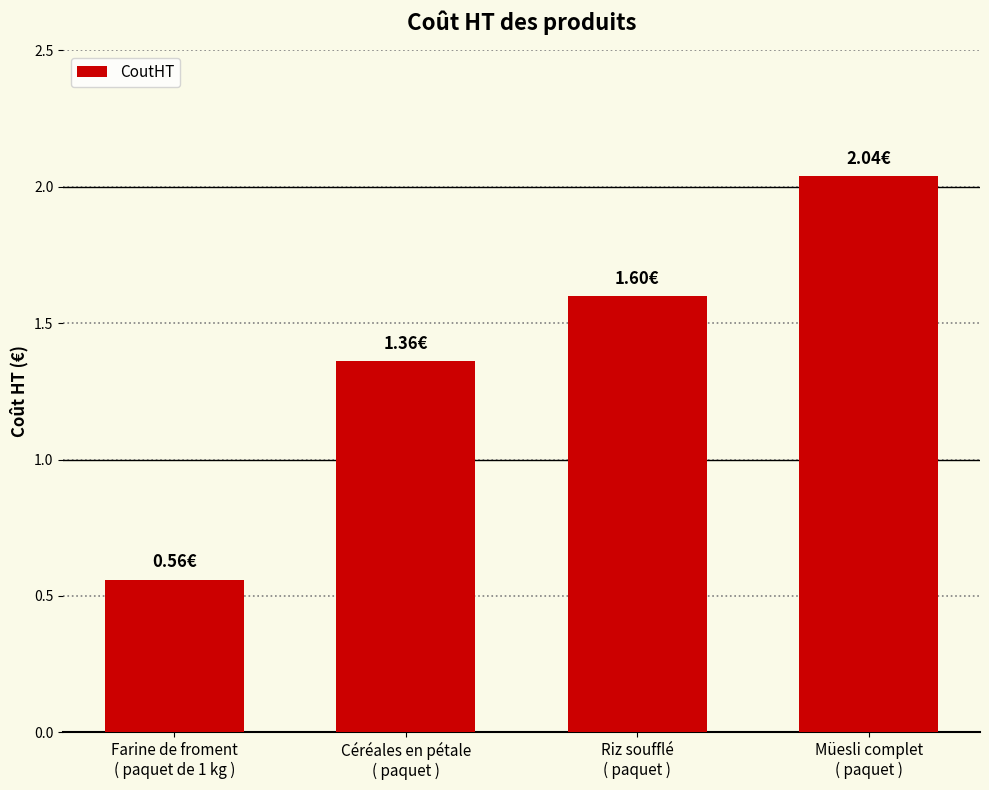

List the labels in order of value, largest first.

Müesli complet
( paquet ), Riz soufflé
( paquet ), Céréales en pétale
( paquet ), Farine de froment
( paquet de 1 kg )